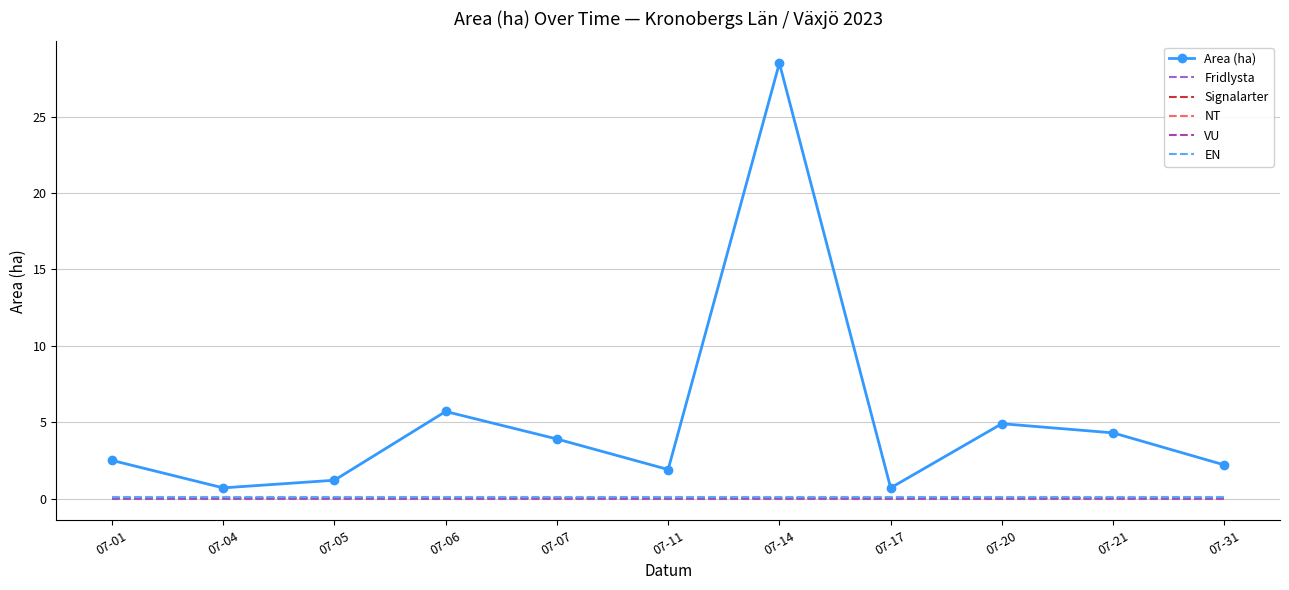

Which series changed the most between 07-01 and 07-14?

Area (ha)